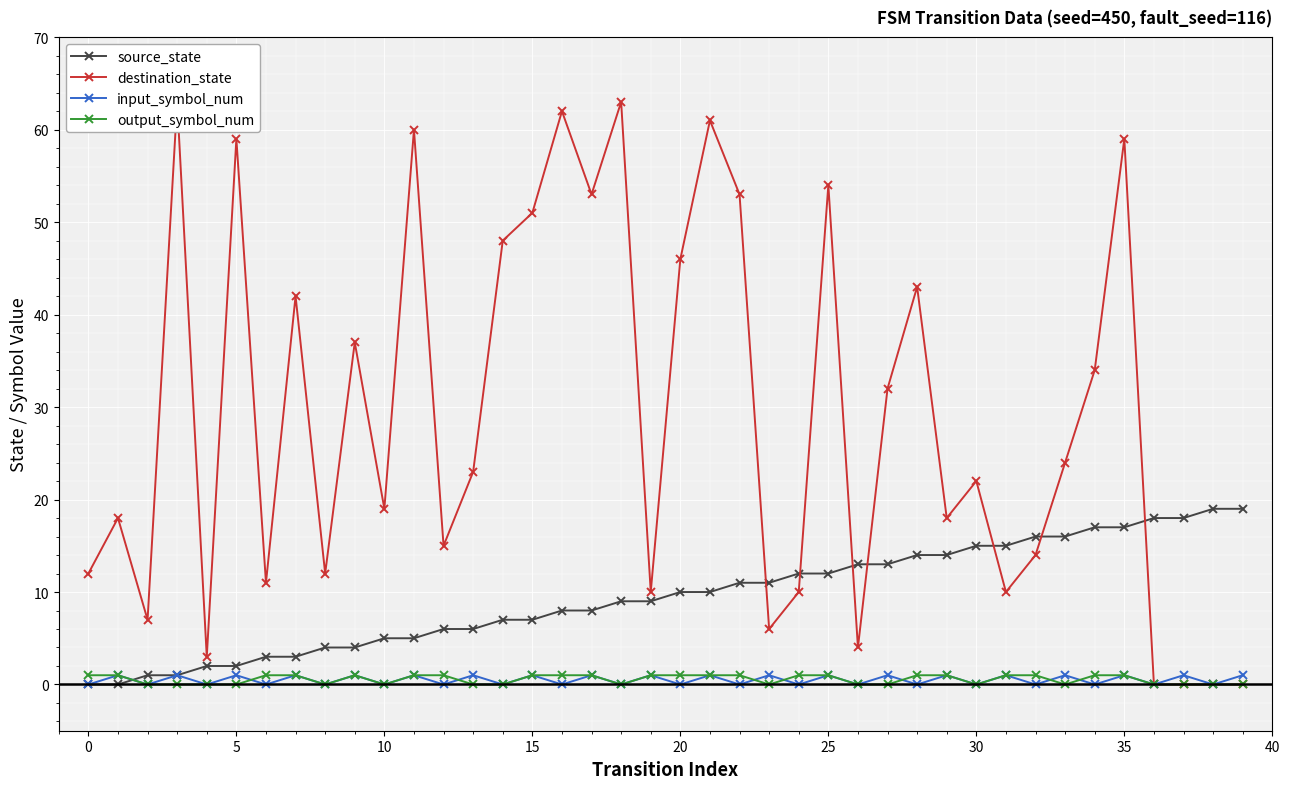

True or false: output_symbol_num has more than 0 points higher than both neighbors.

True